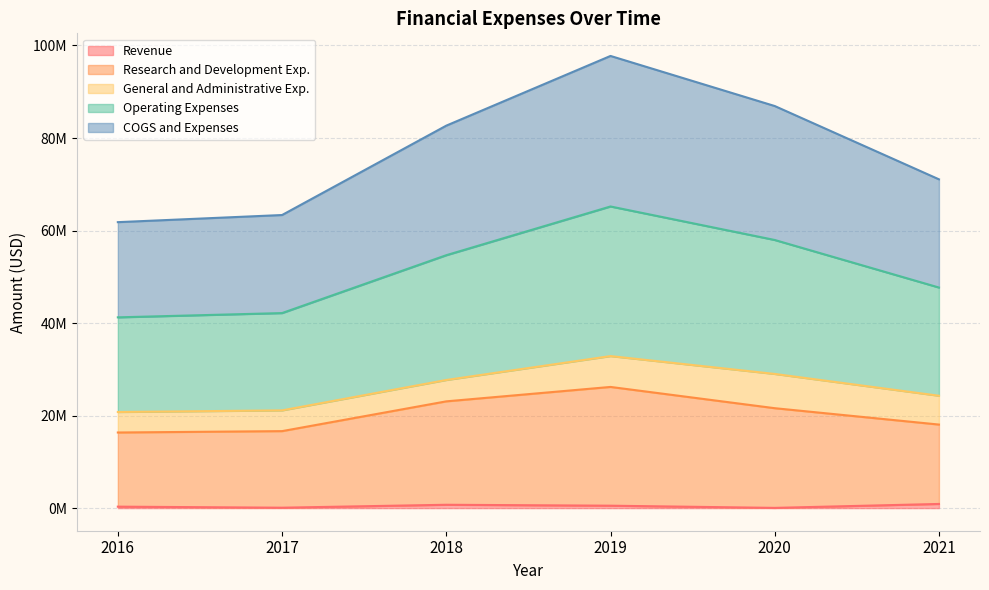

True or false: Revenue and Research and Development Exp. cross at least once.

False